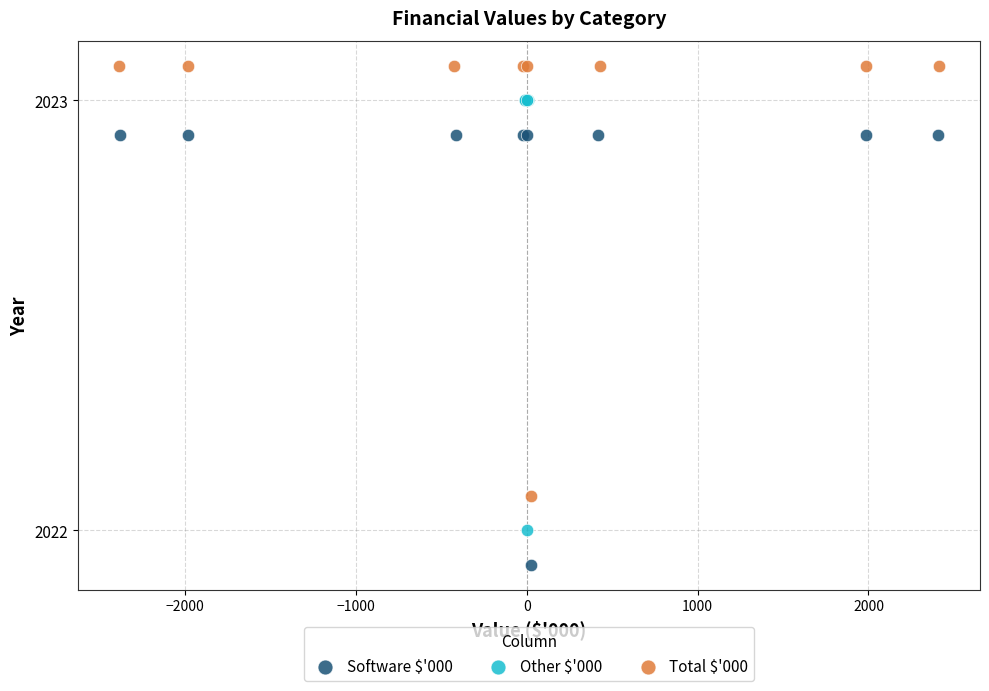

Which series reaches the minimum Y coordinate?

Software $'000